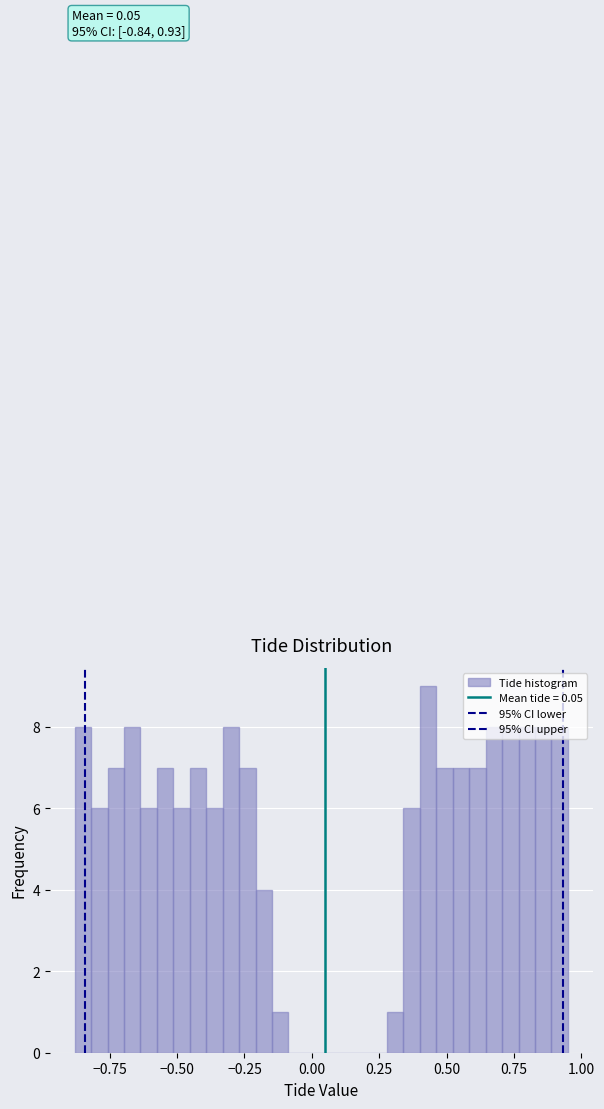

Around what value on the x-axis is the tallest bar? Give the approximate position of its centre, as read against the axis.

0.45